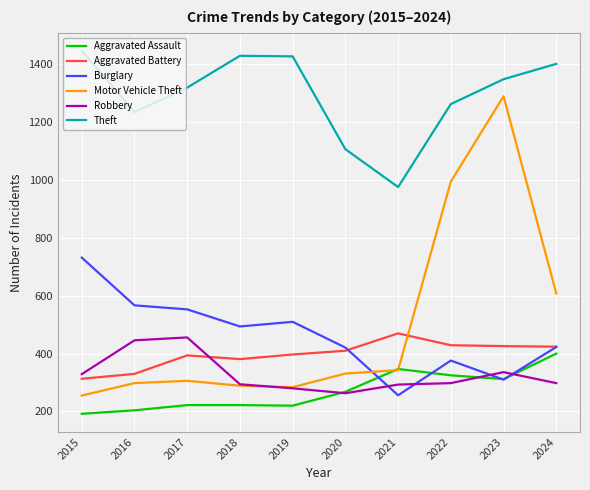

What is the difference between the maximum and minimum values in the Motor Vehicle Theft series?

1035